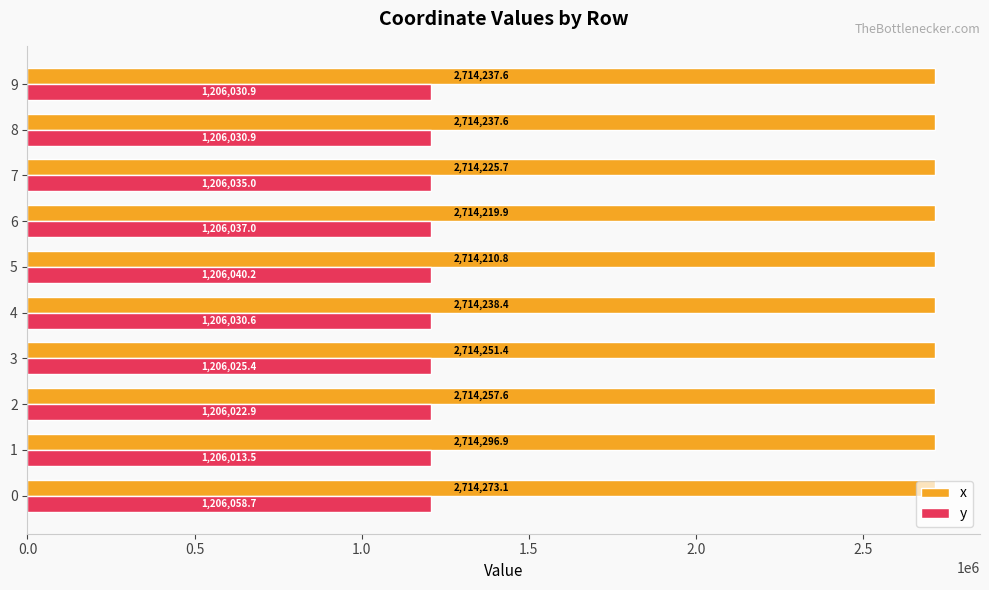

List the series in order of their overall mean, highest first.

x, y